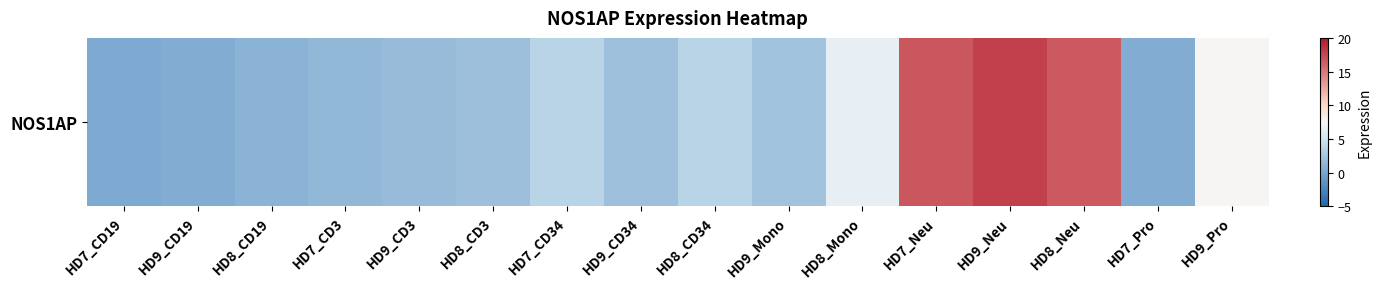

Which label corresponds to the largest value in the chart?

HD9_Neu